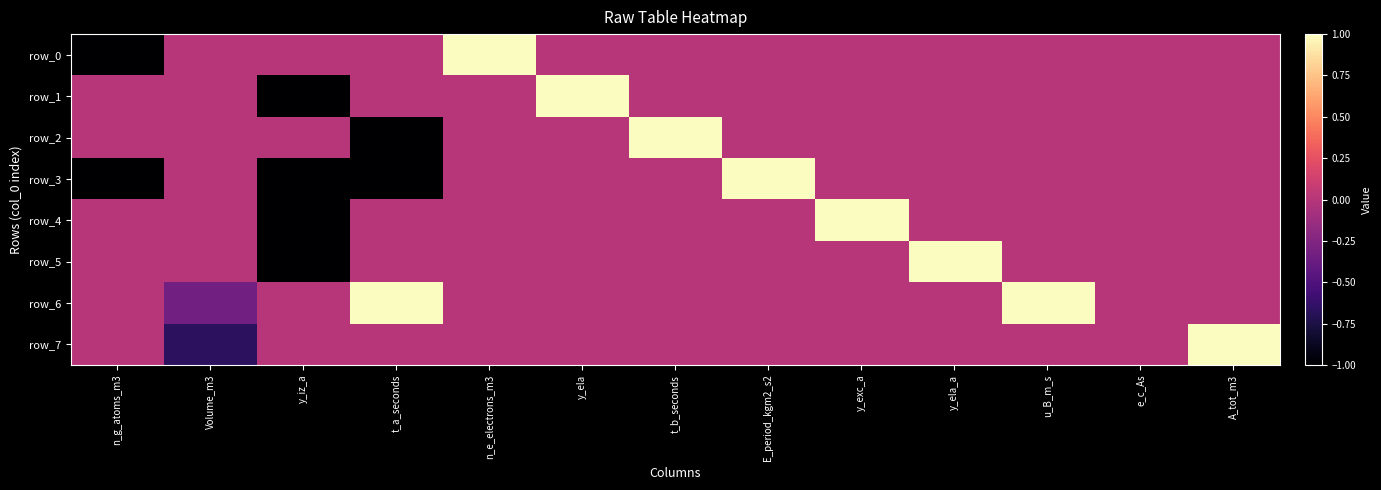

The value of row_5 at A_tot_m3 is 0.0. True or false?

True